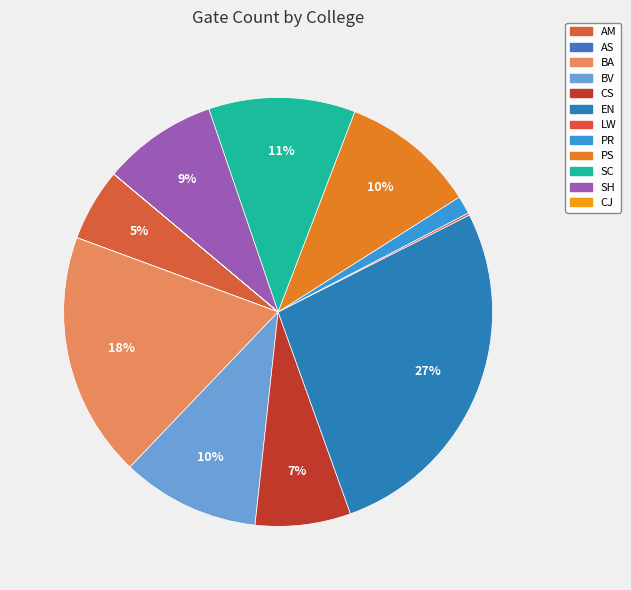

How many segments does this pie chart have?

12